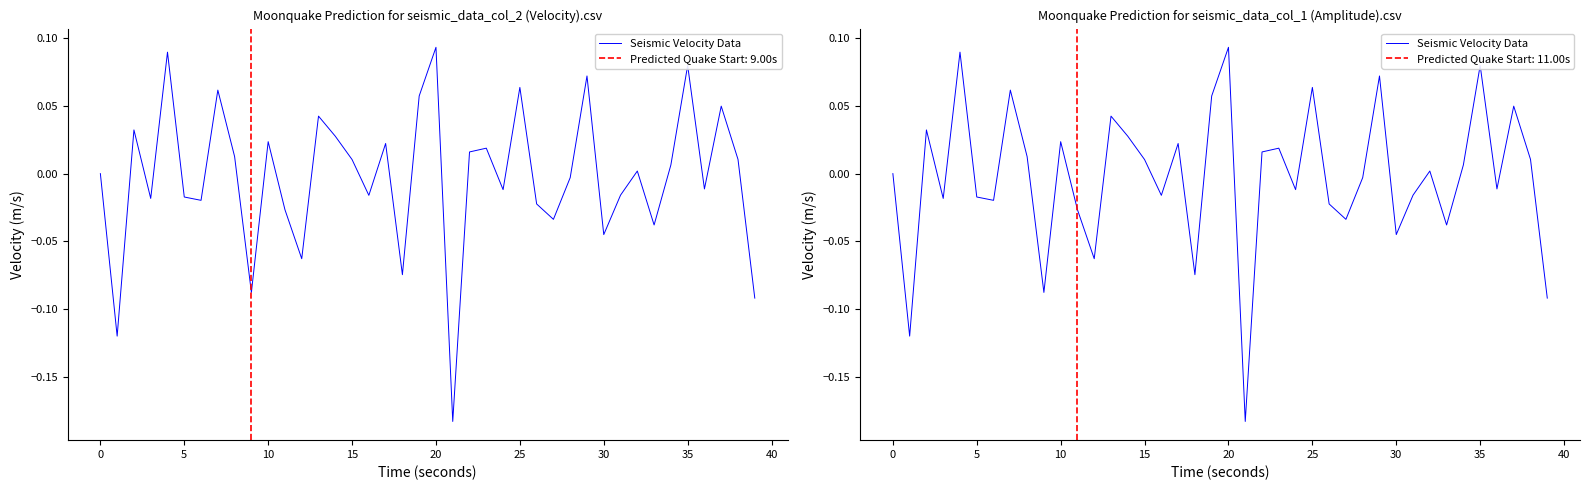

What is the greatest value displayed?

0.1